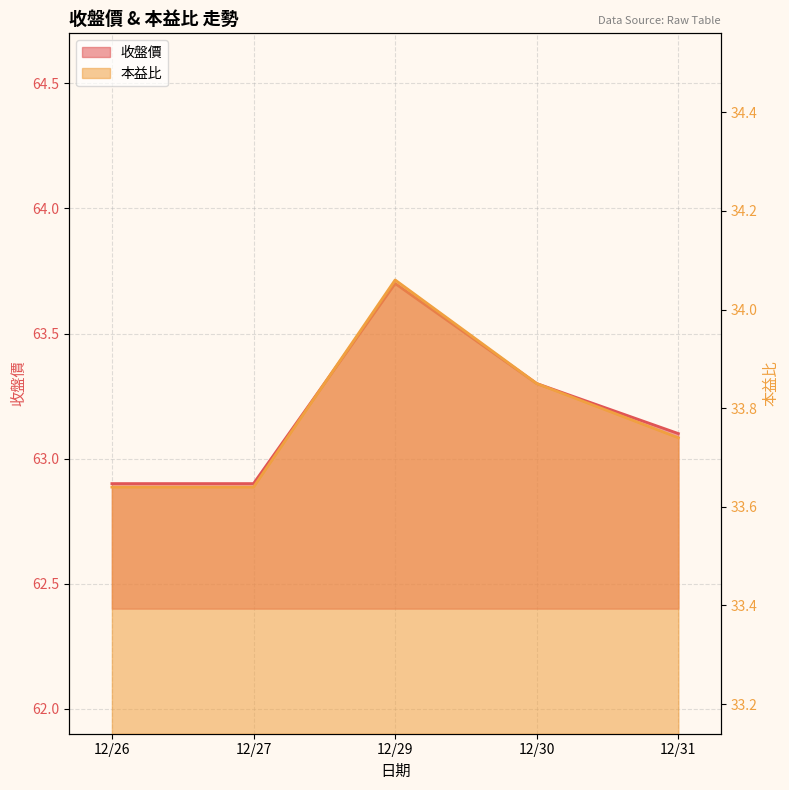

Count the 收盤價 values in the range 62 to 63.

2